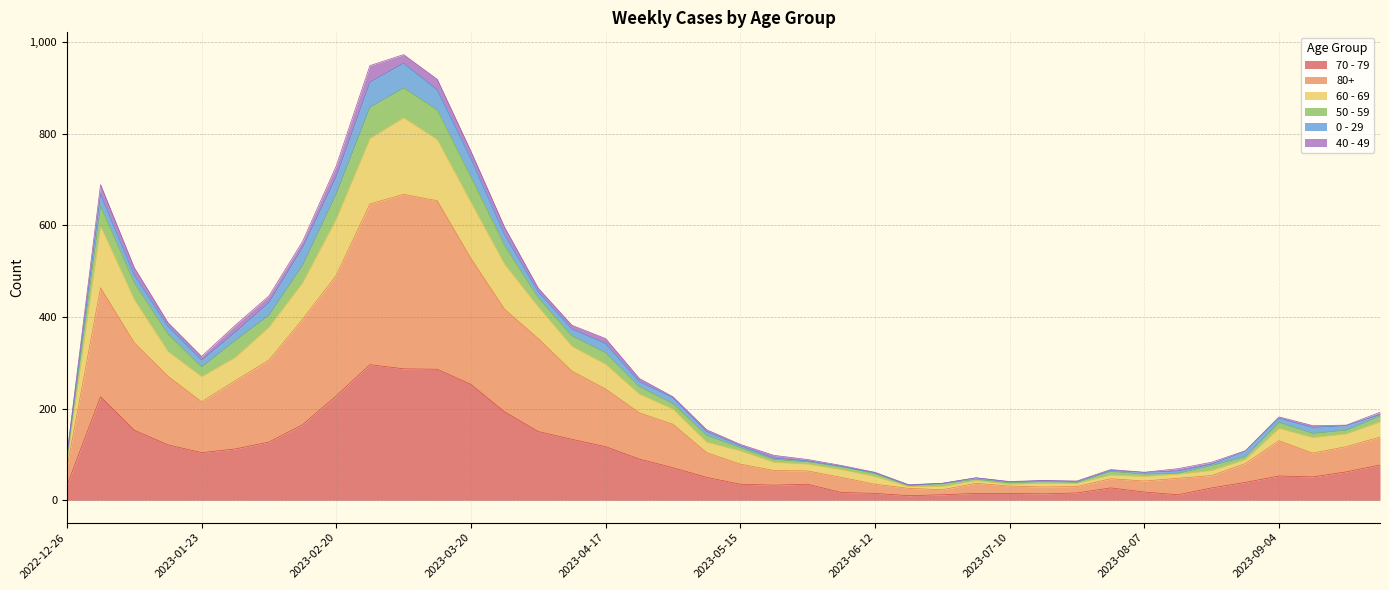

What is the label of the 3rd point from the right?

2023-09-11